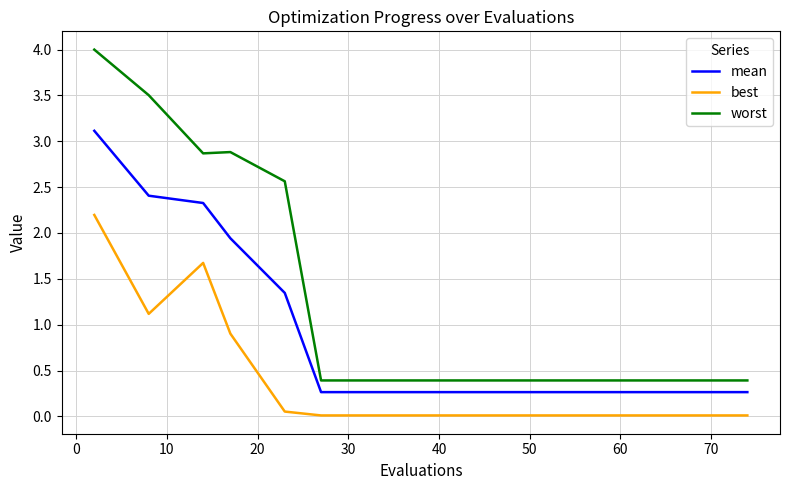

Is this an area chart (filled region under the line)?

No